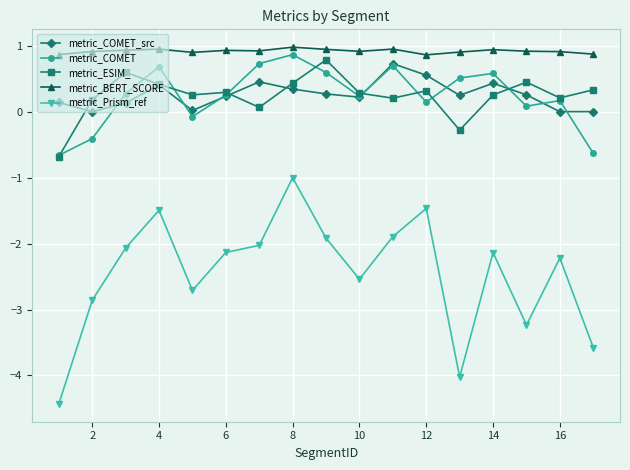

Rank the series by their maximum value, from highest to lowest.

metric_BERT_SCORE, metric_COMET, metric_ESIM_, metric_COMET_src, metric_Prism_ref